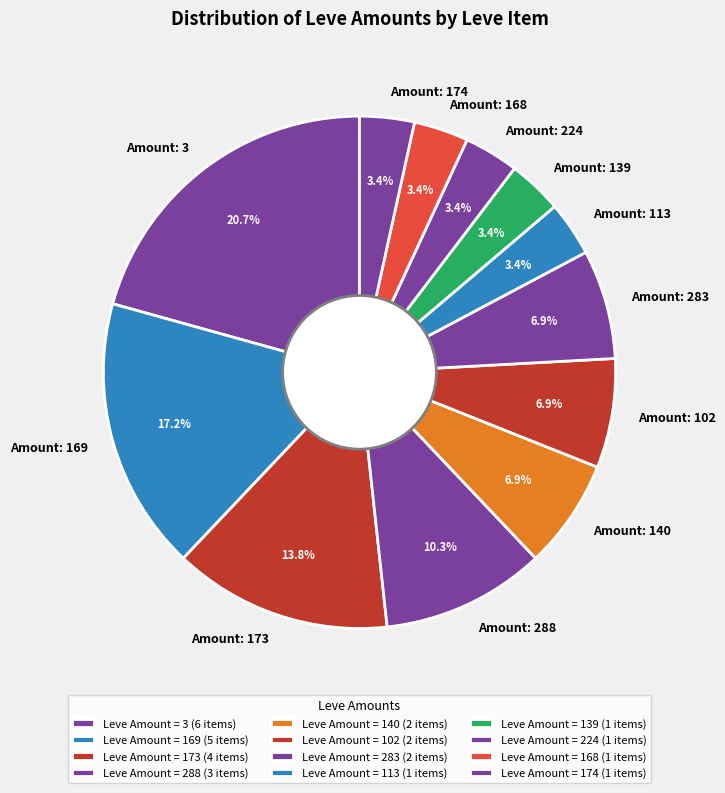

Between Amount: 283 and Amount: 3, which is larger?

Amount: 3